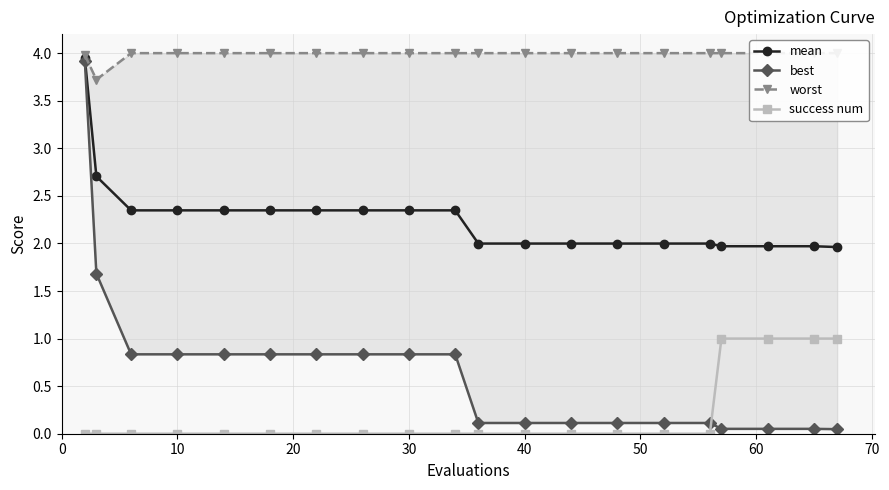

What is the sum of all mean values?

45.3